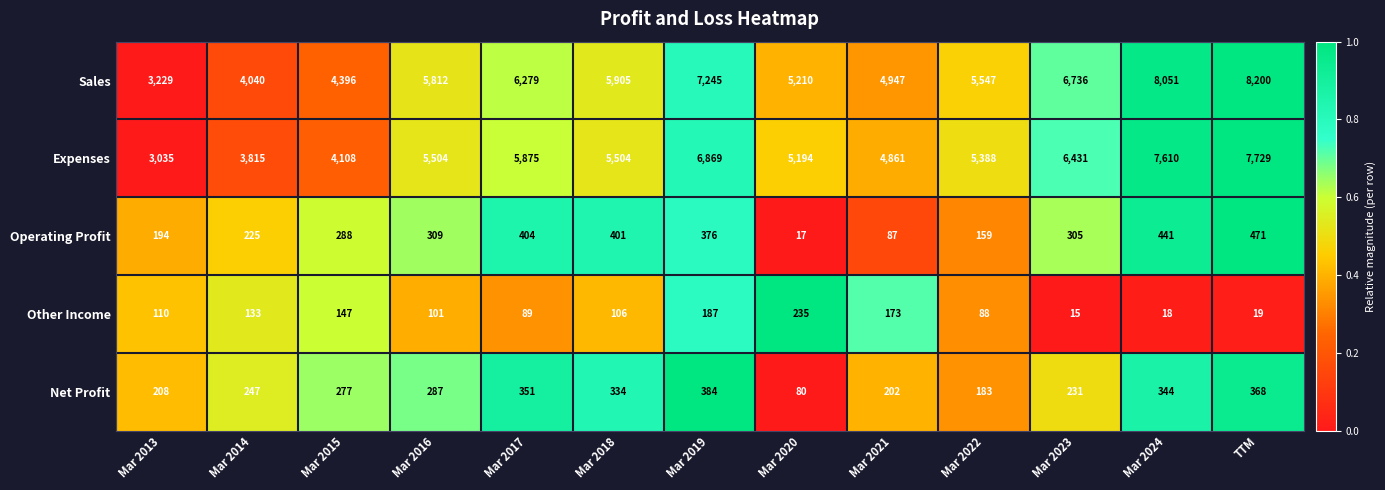

What is the difference between the maximum and minimum values in the Other Income series?

220